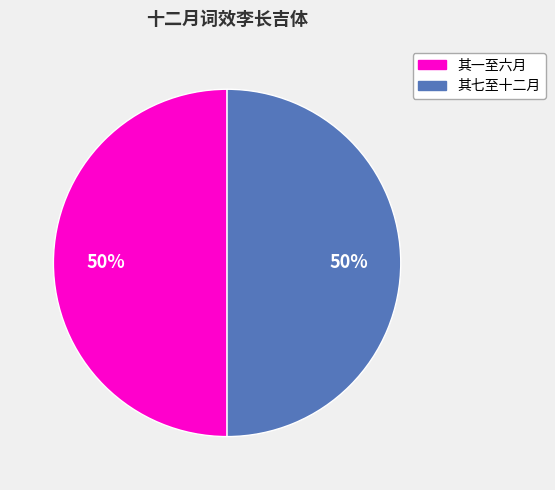

To the nearest percent, what is the average slice percentage?

50%